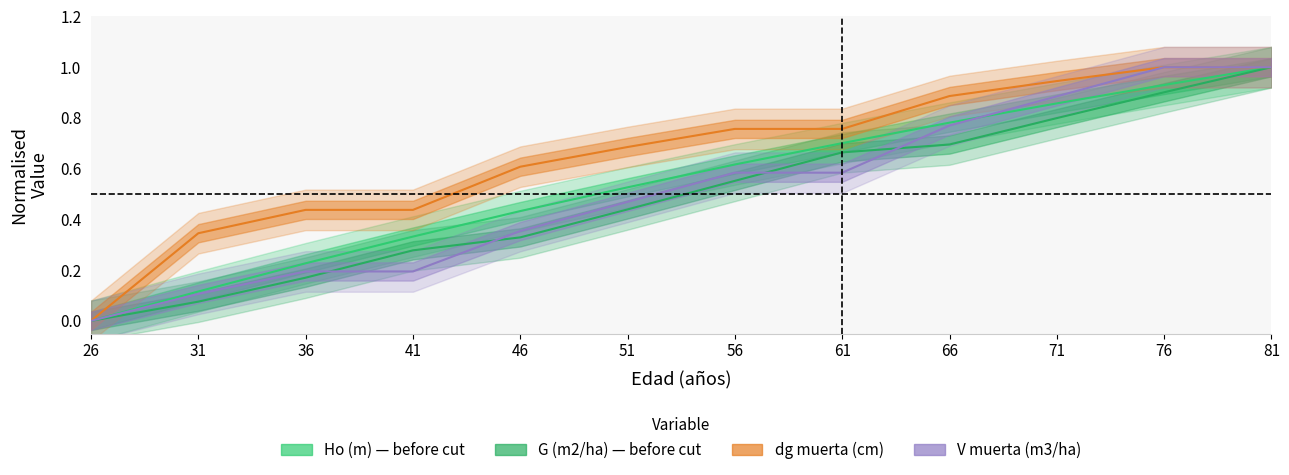

True or false: V muerta (m3/ha) has a value of 0.4 at 26.

False